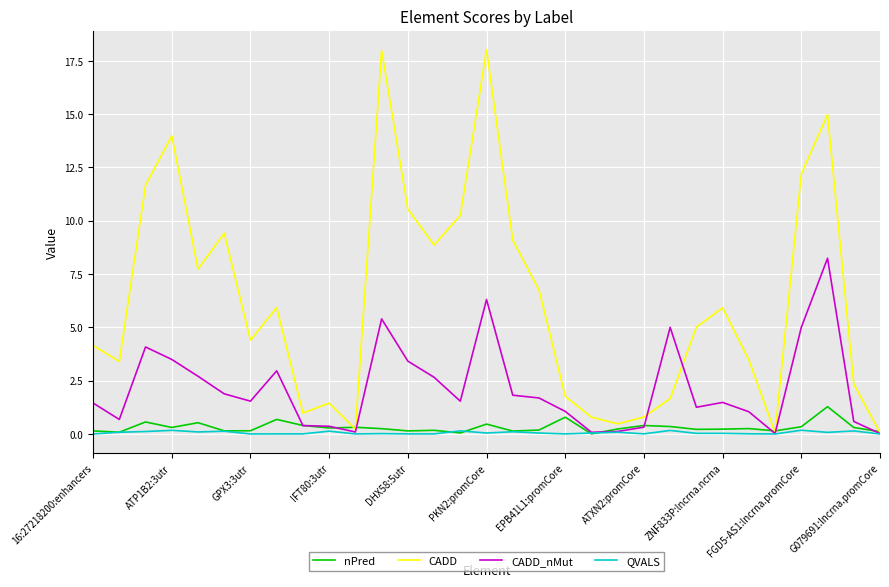

Rank the series by their maximum value, from lowest to highest.

QVALS, nPred, CADD_nMut, CADD